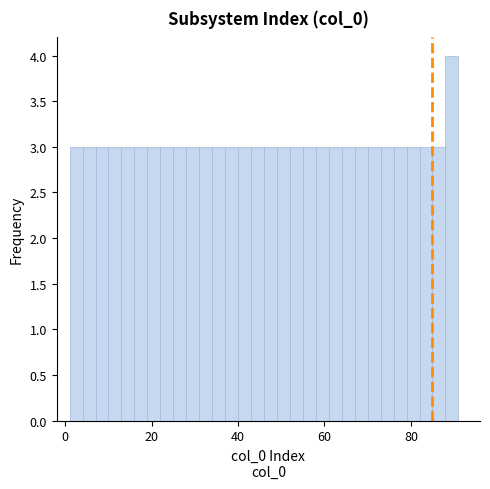

Read against the x-axis, roughly where is the centre of the tallest bar?

90